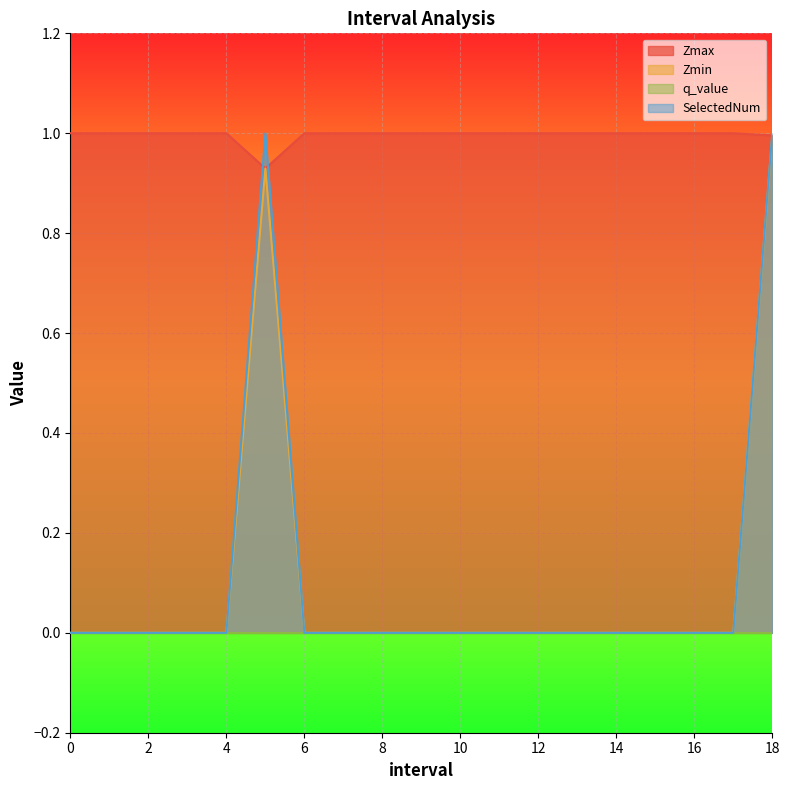

At which label does Zmax reach its minimum?

5.0